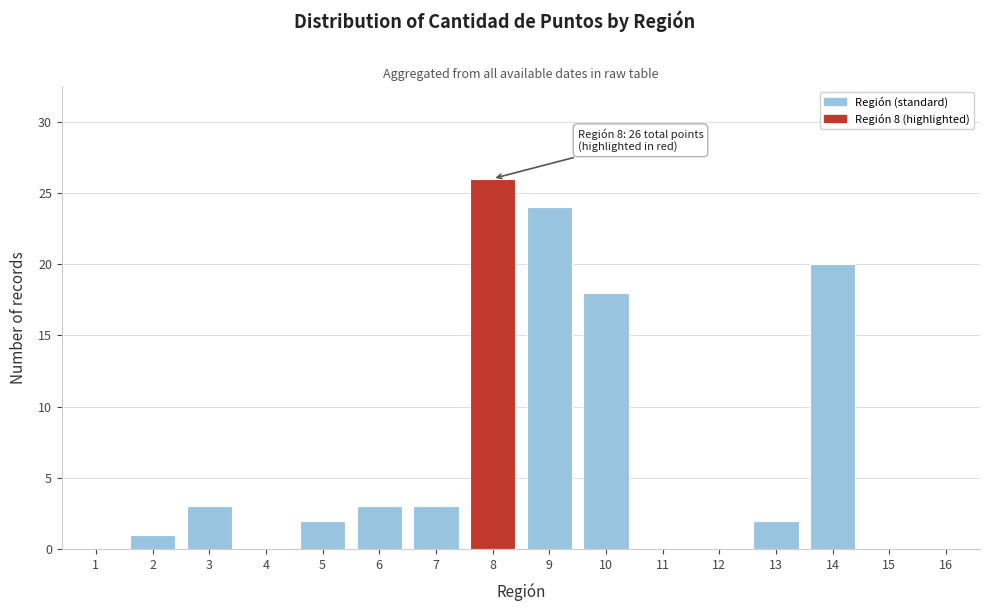

Reading left to right, list all the values displayed in this chart.

1=0	2=1	3=3	4=0	5=2	6=3	7=3	8=26	9=24	10=18	11=0	12=0	13=2	14=20	15=0	16=0